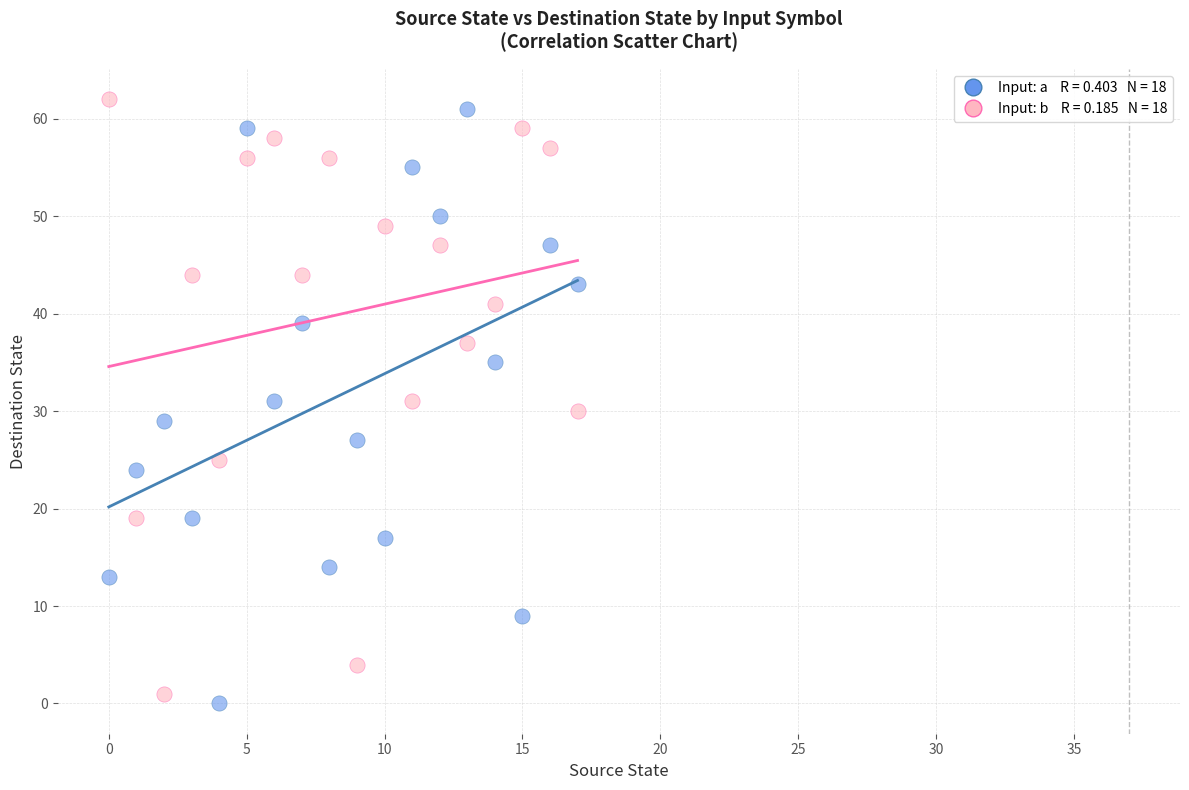

Across all data points, what is the range of Y values (max minus min)?

62